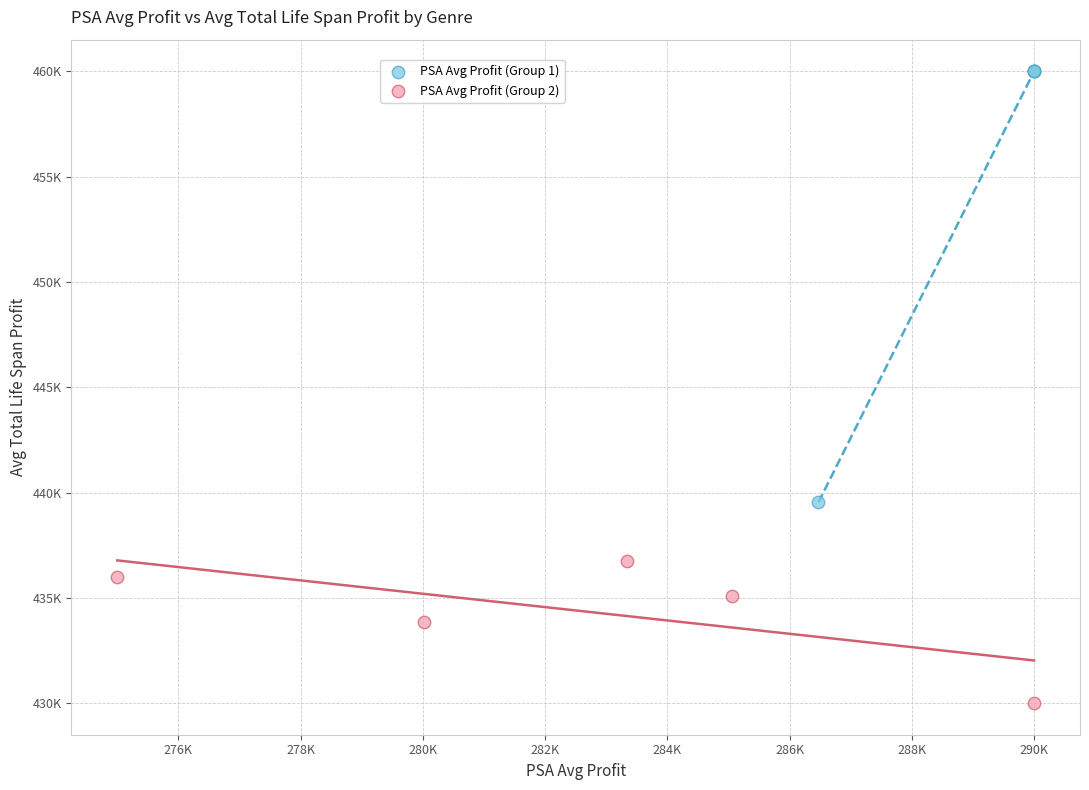

What are all the series names shown in the legend?

PSA Avg Profit (Group 1), PSA Avg Profit (Group 2)